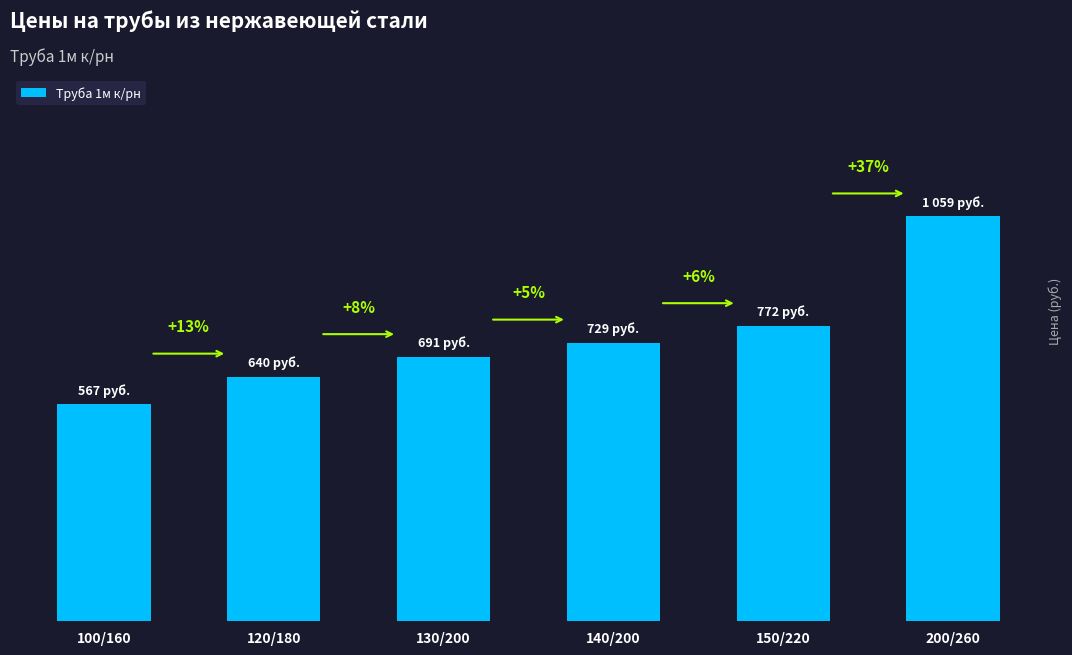

Rank the categories by value from lowest to highest.

100/160, 120/180, 130/200, 140/200, 150/220, 200/260